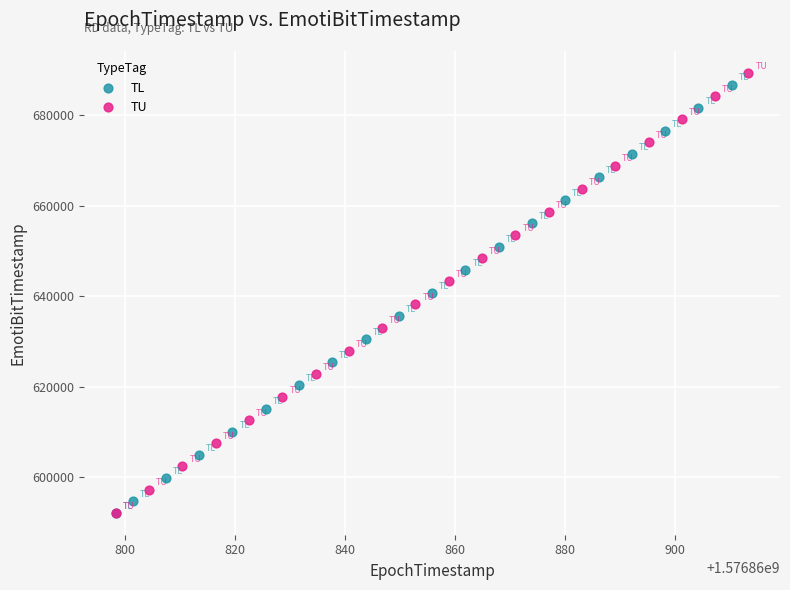

Which series reaches the maximum Y coordinate?

TU